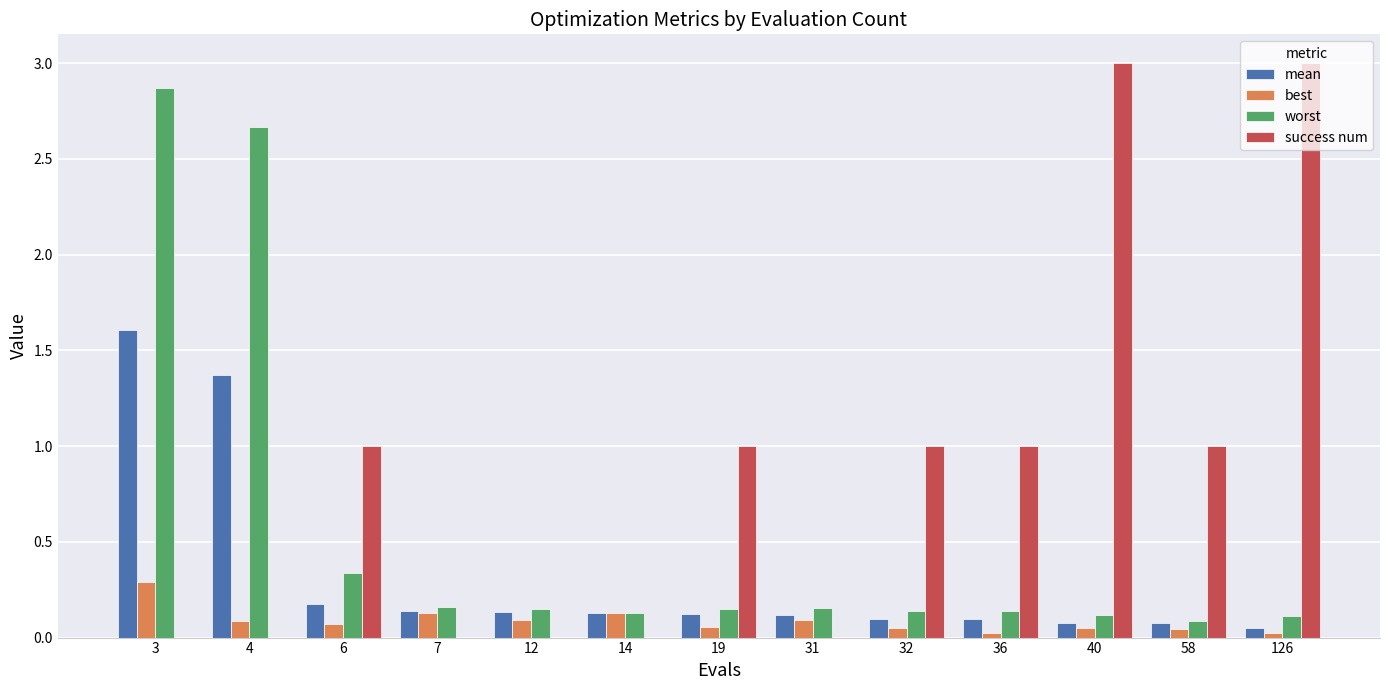

What is the maximum value shown in the chart?

3.0